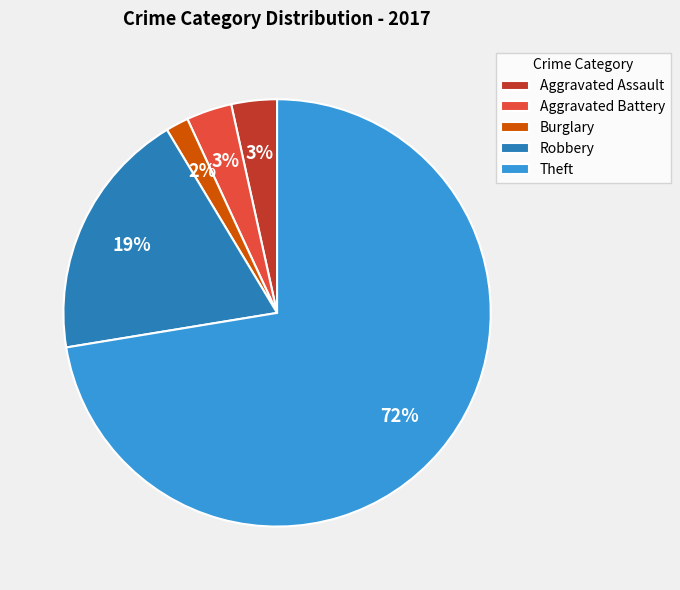

True or false: Robbery accounts for 19% of the total.

True